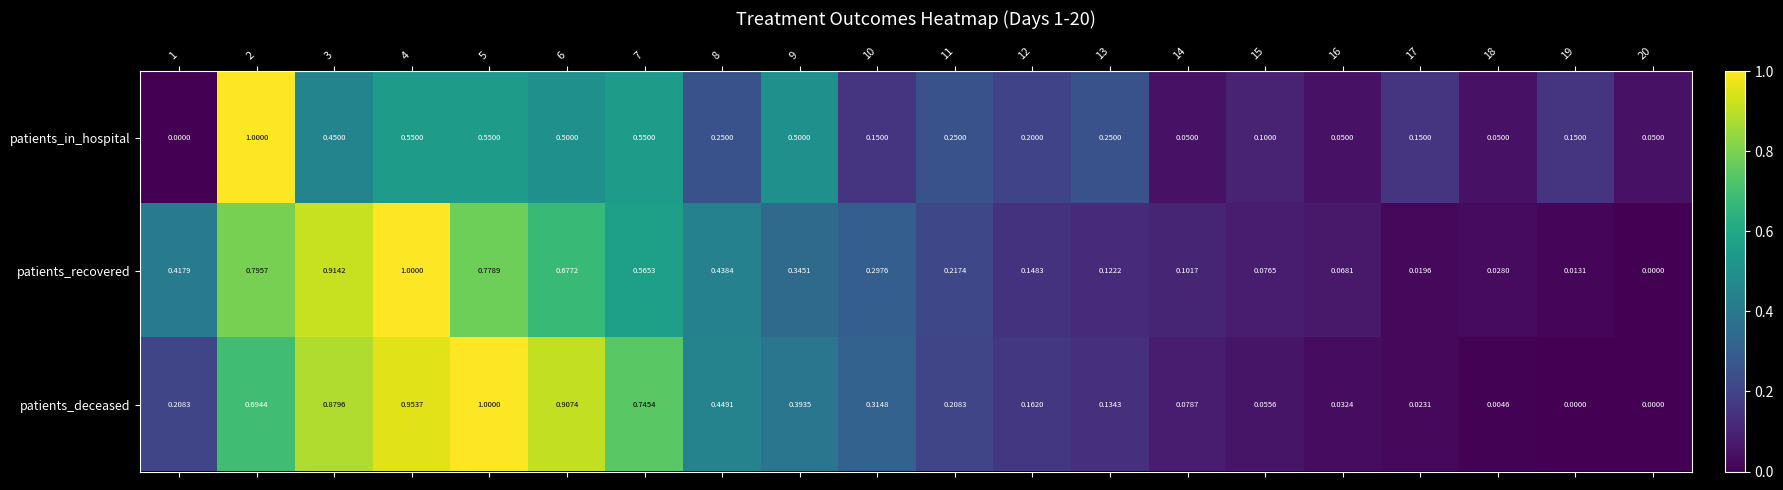

Is the value of patients_deceased at 9 greater than the value of patients_in_hospital at 9?

No